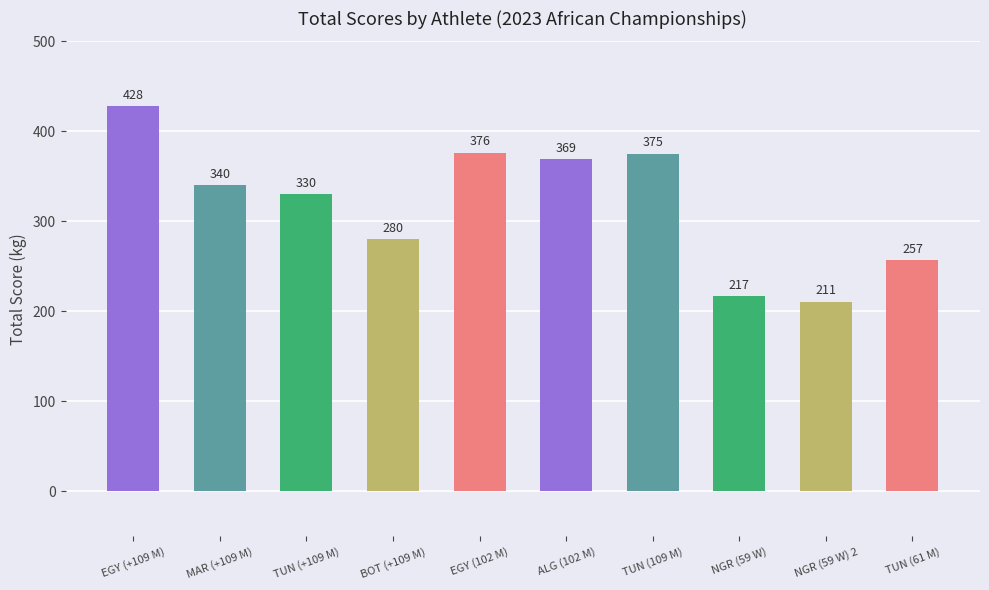

Does the chart contain any negative values?

No